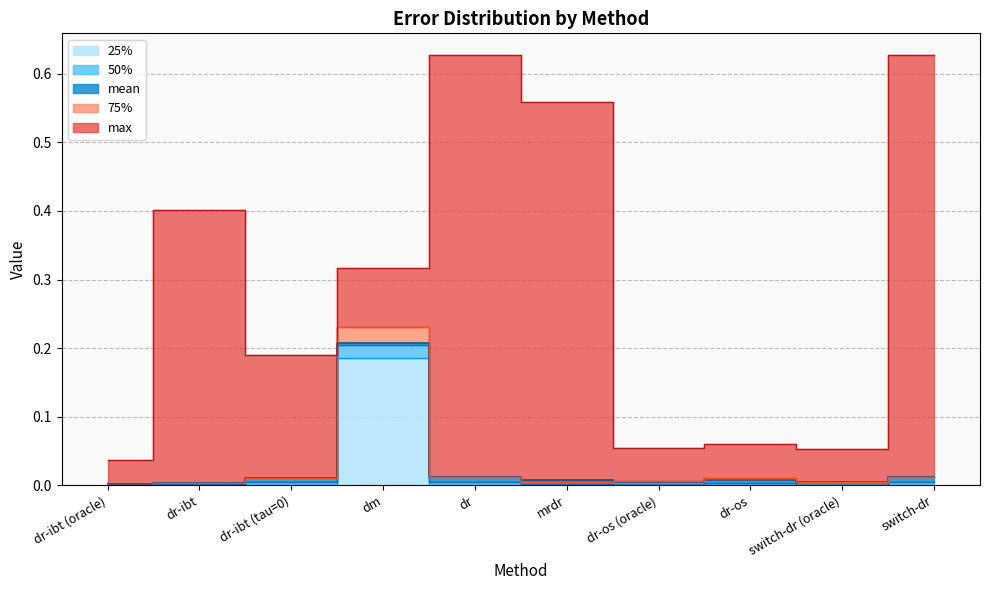

What position from the right is dr-ibt (oracle)?

10